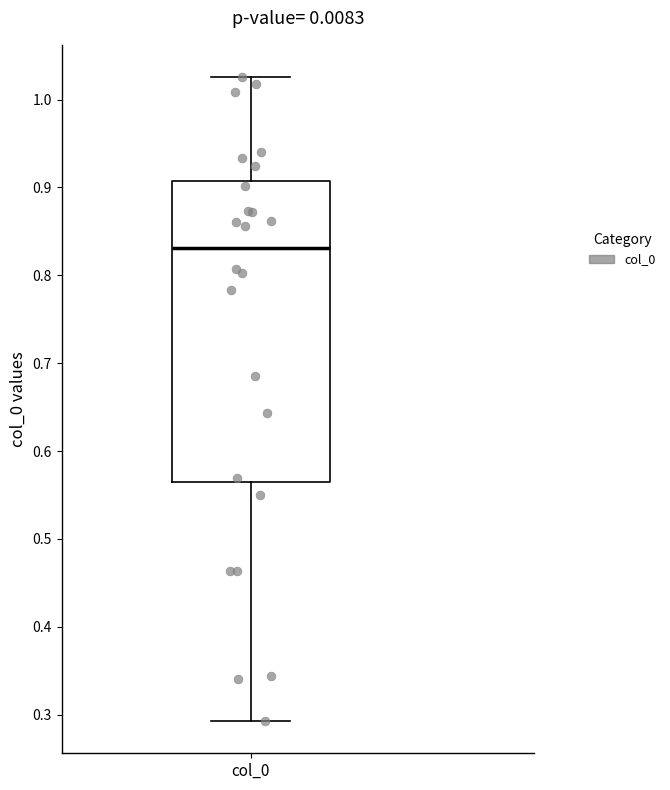

Read this box plot against the y-axis: the position of the median line, the range covered by the box, and the ends of both whiskers. The values are not printed on the chart, so give them approximately, as read against the axis.

median 0.83, box 0.56 to 0.91, whiskers 0.29 to 1.03